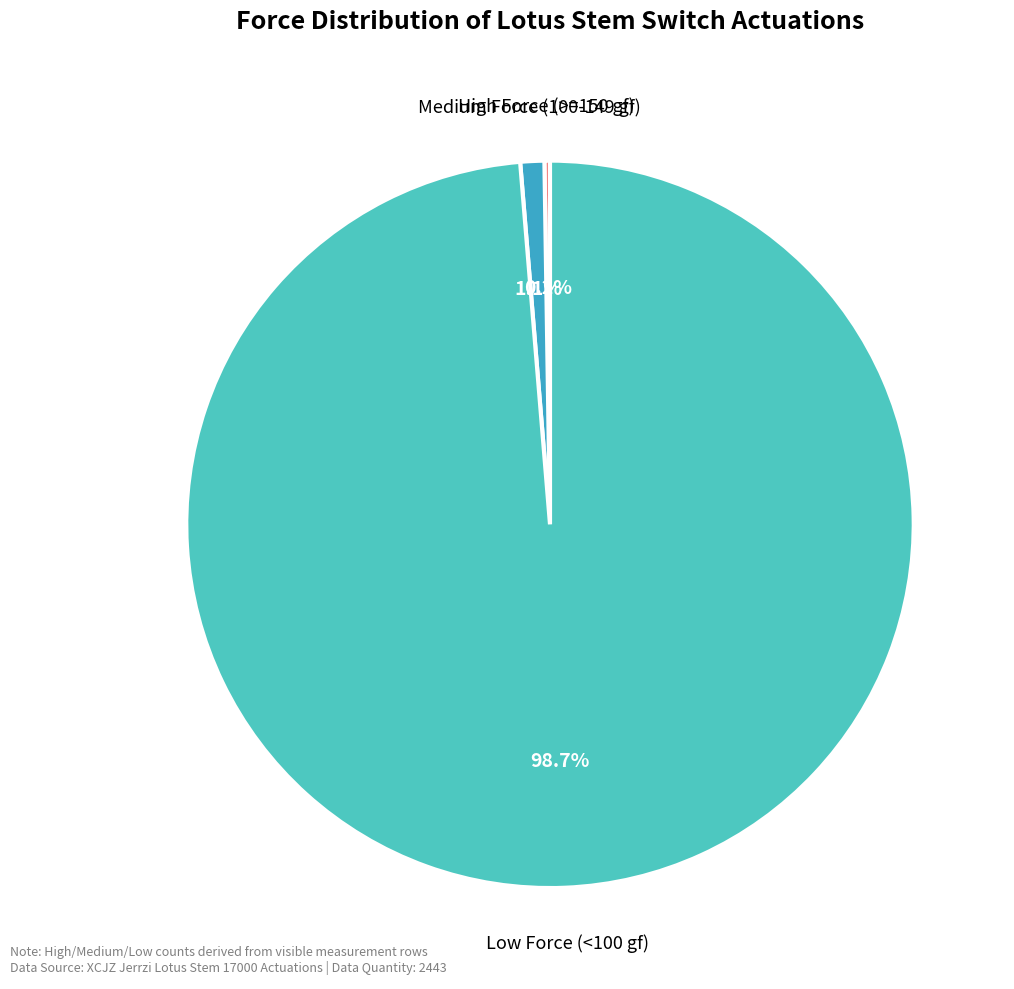

What portion of the pie excludes Medium Force (100-149 gf)?

98.9%